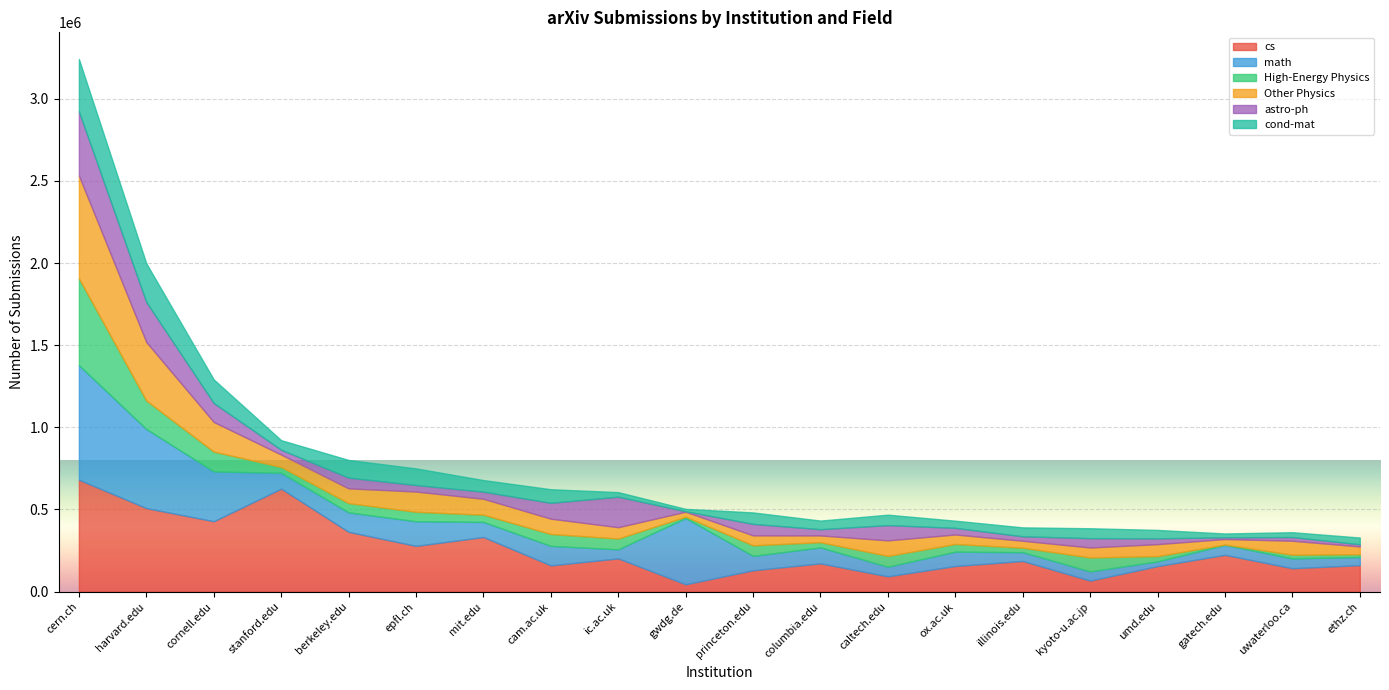

At how many categories does at least one series exceed 398528?

5